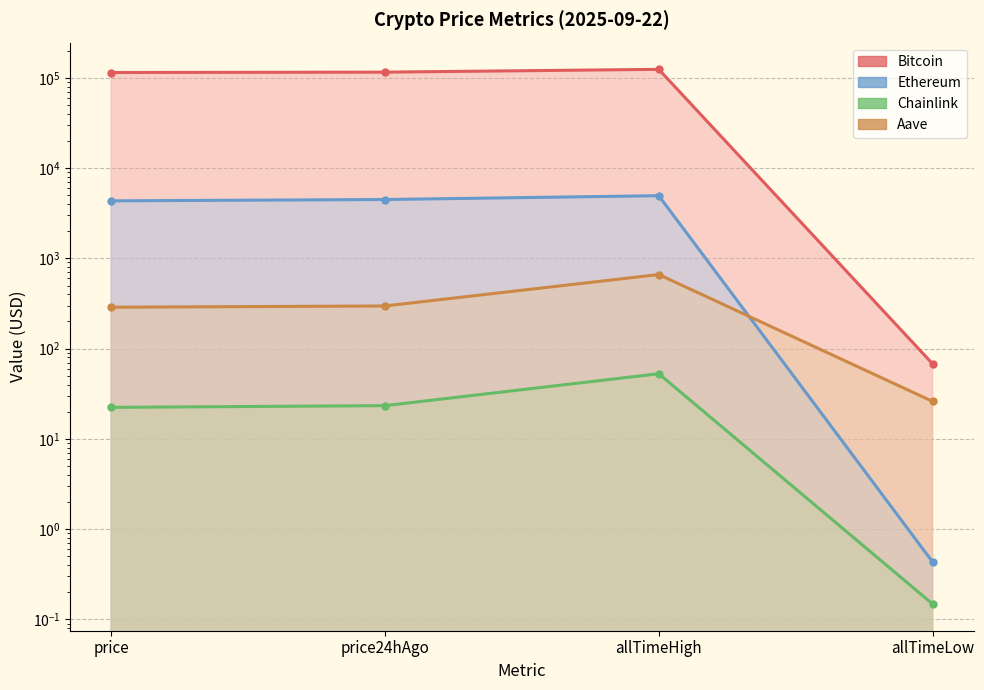

Reading left to right, extract all data points from this chart.

Bitcoin: price=114545.0	price24hAgo=115593.0	allTimeHigh=124128.0	allTimeLow=67.8
Ethereum: price=4336.3	price24hAgo=4485.3	allTimeHigh=4946.1	allTimeLow=0.4
Chainlink: price=22.4	price24hAgo=23.3	allTimeHigh=52.7	allTimeLow=0.1
Aave: price=287.4	price24hAgo=296.8	allTimeHigh=661.7	allTimeLow=26.0